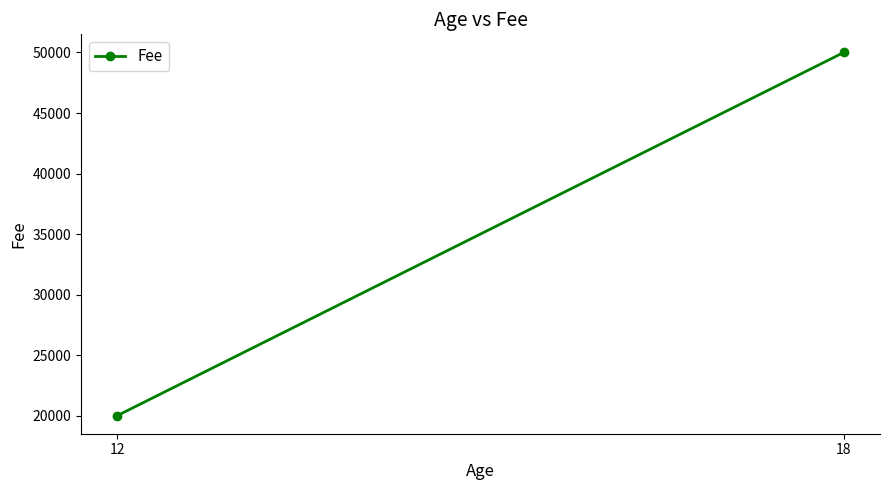

The chart shows a value of 20000 at 12. True or false?

True